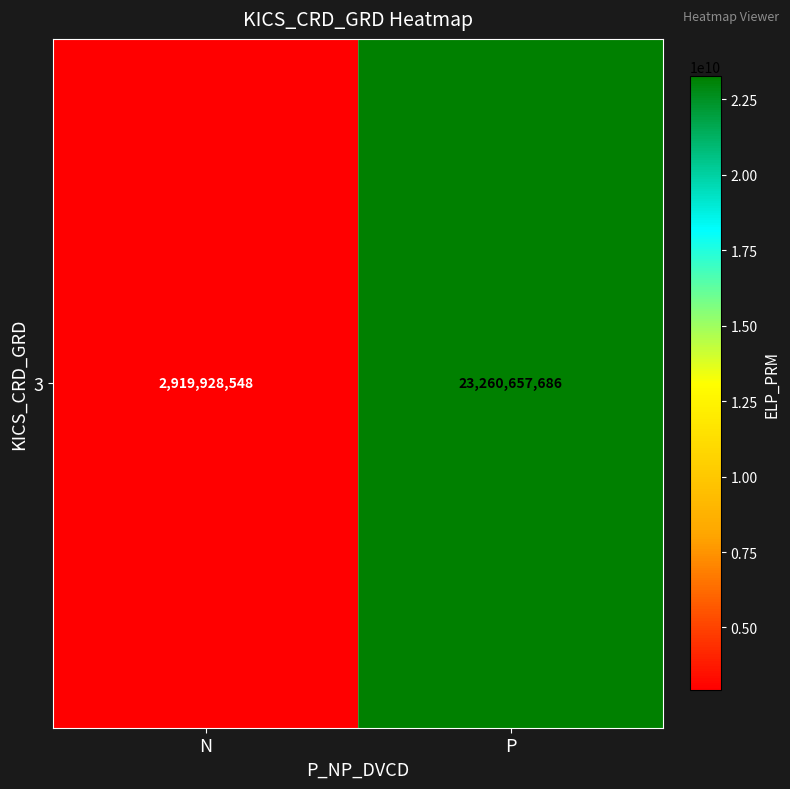

True or false: the data shows 2919928548 at N.

True